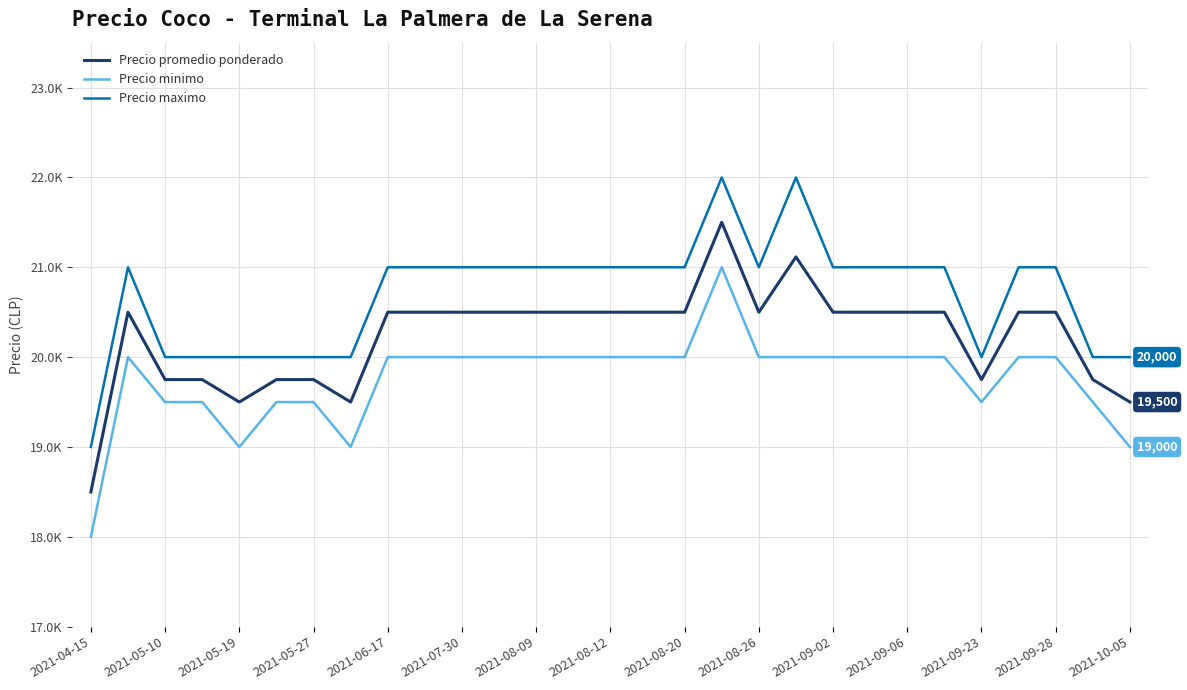

How many interior local peaks does the Precio promedio ponderado series have?

3